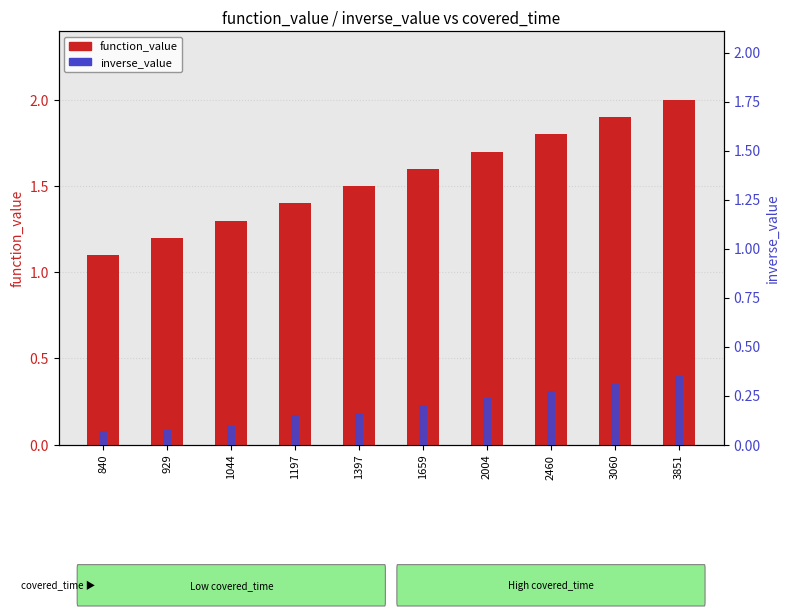

What are all the series names shown in the legend?

function_value, inverse_value